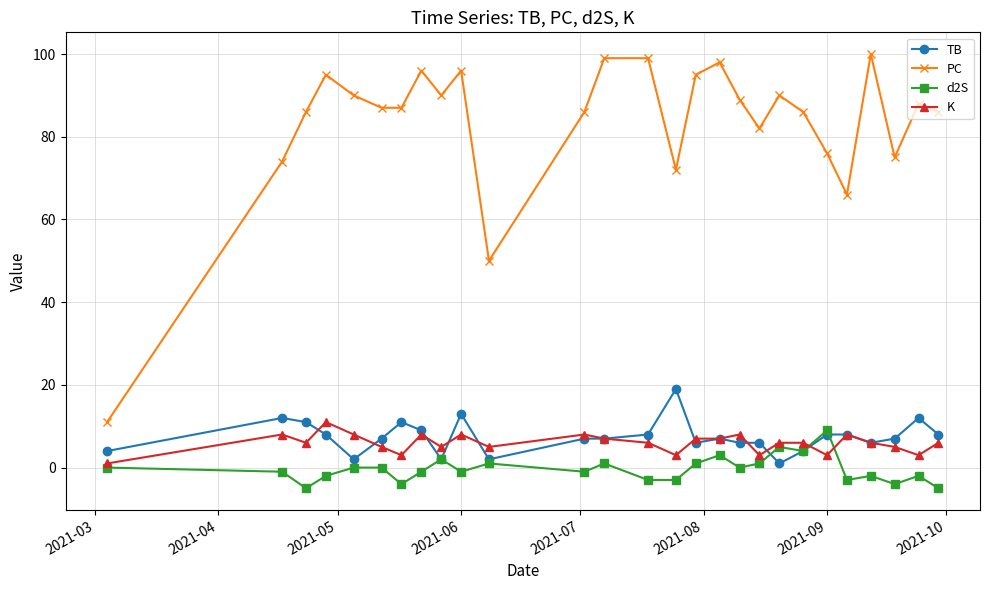

After their last crossing, which series has the higher values: TB or d2S?

TB